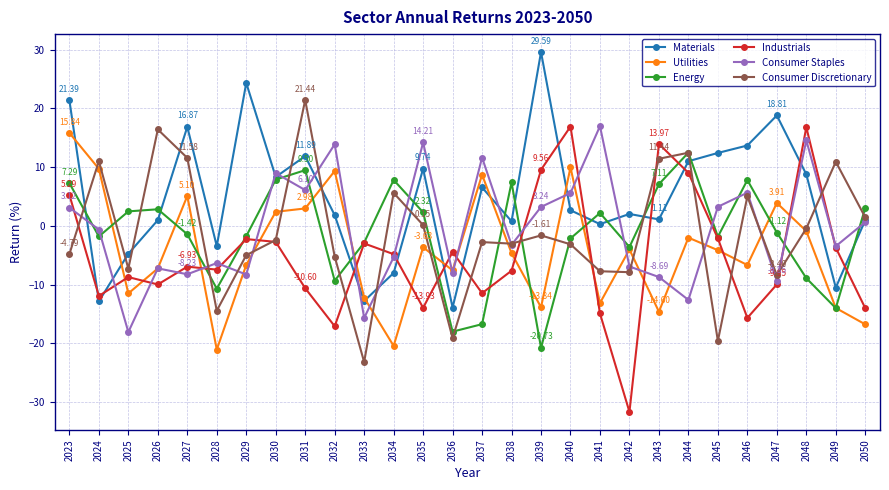

How many values in Materials are above zero?

21